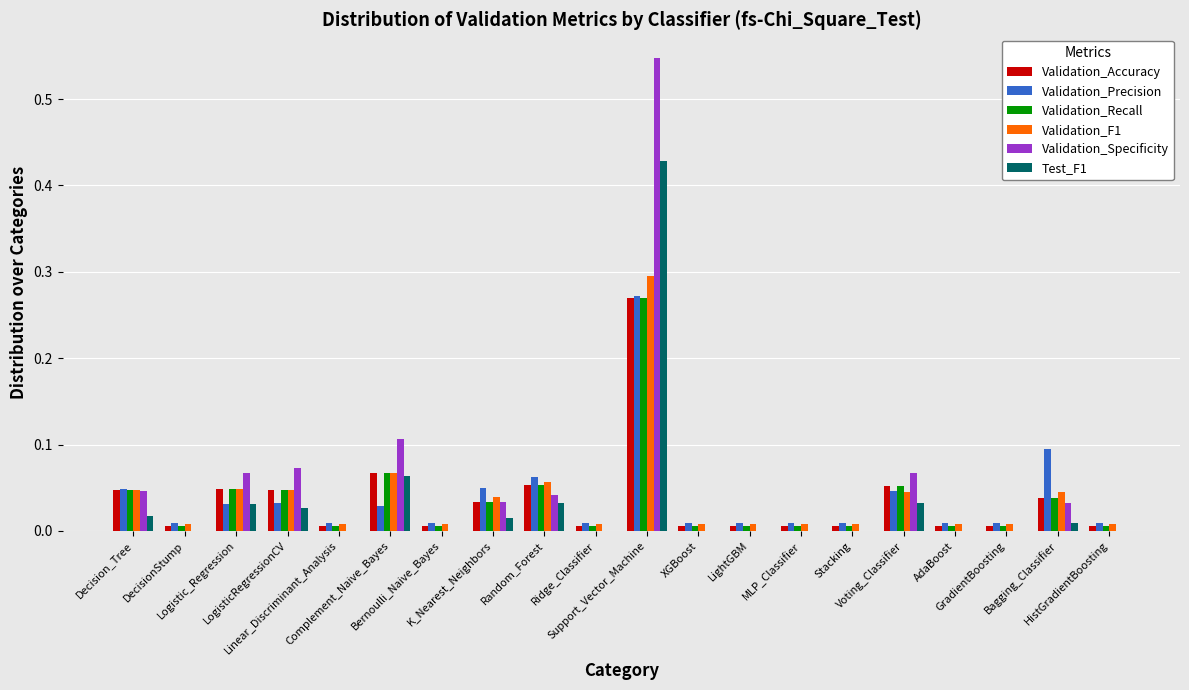

At which label does Test_F1 reach its peak?

Support_Vector_Machine